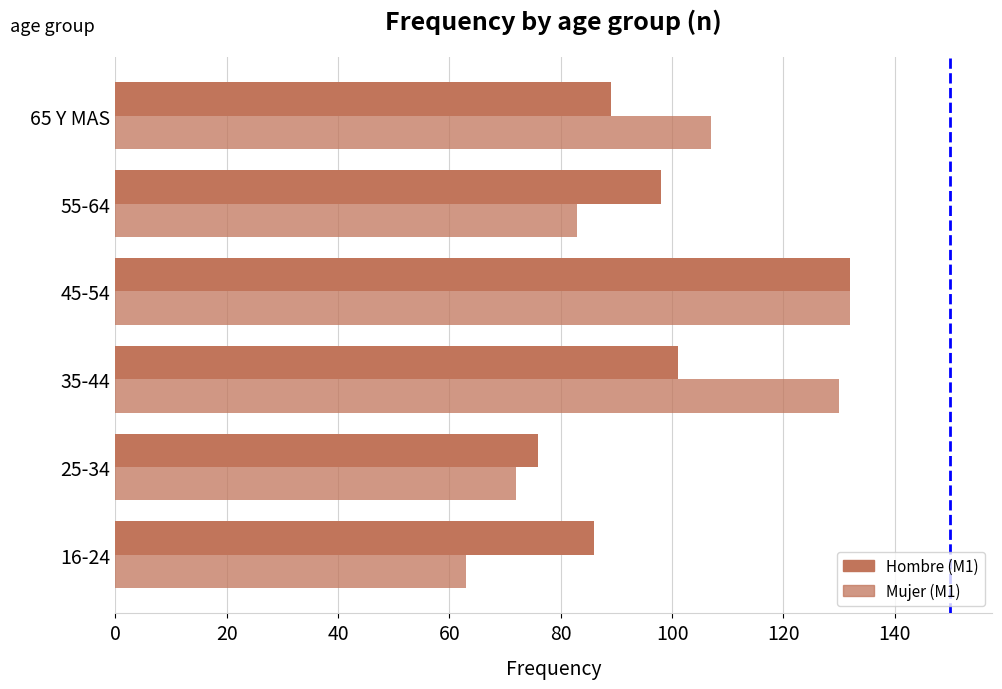

How many values in the Hombre (M1) series are below 98?

3